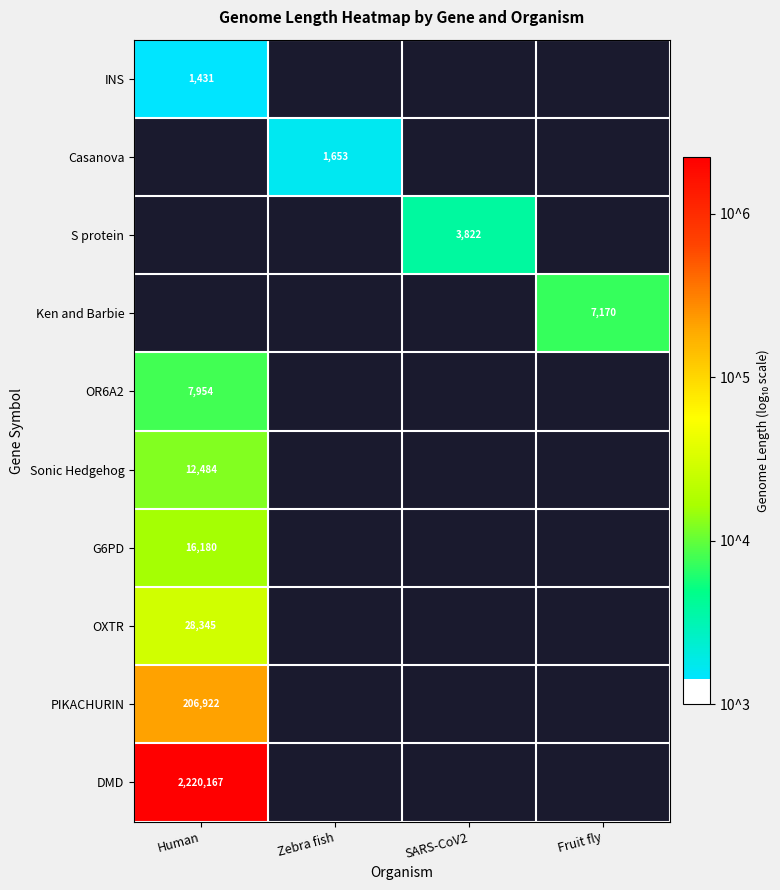

Count the number of categories in the chart.

4